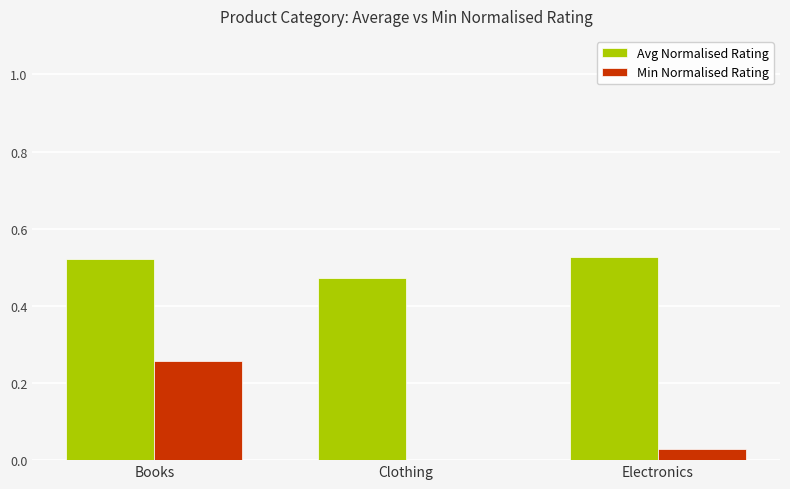

Does the chart contain stacked bars?

No